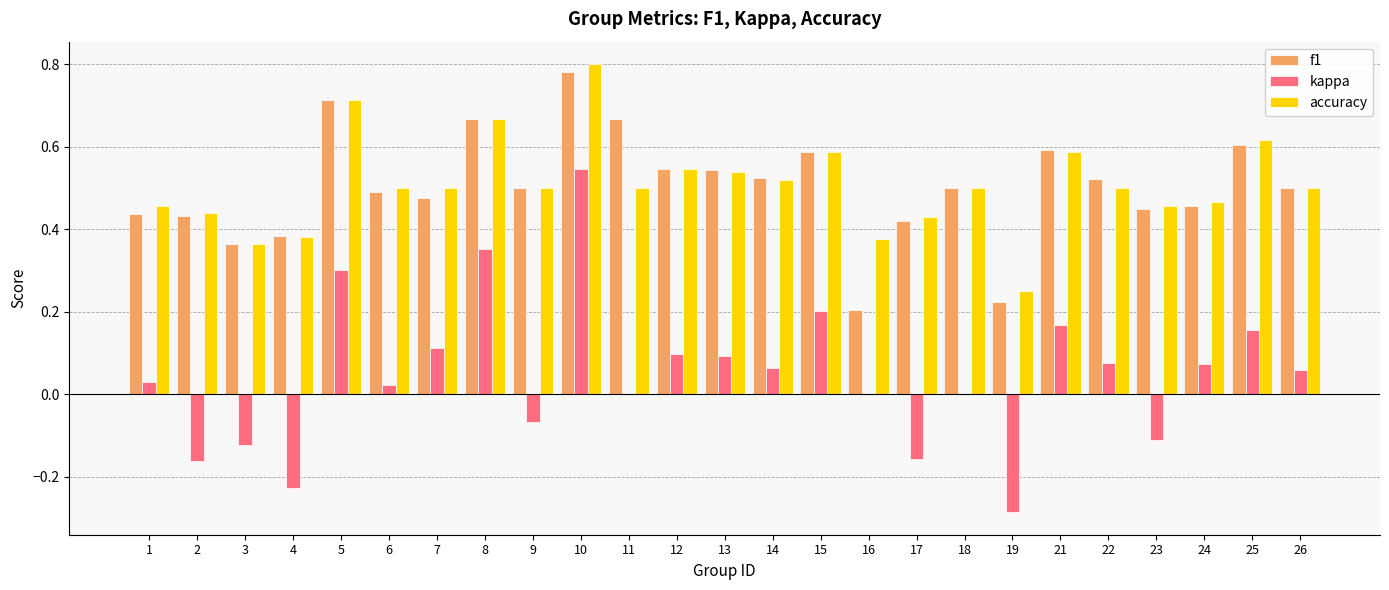

What is the sum of all f1 values?

12.6